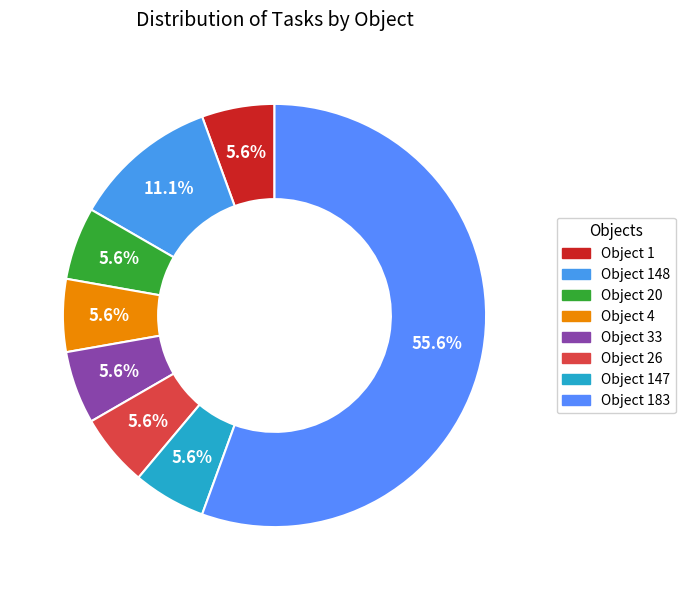

Is there any slice that represents more than half of the pie?

Yes